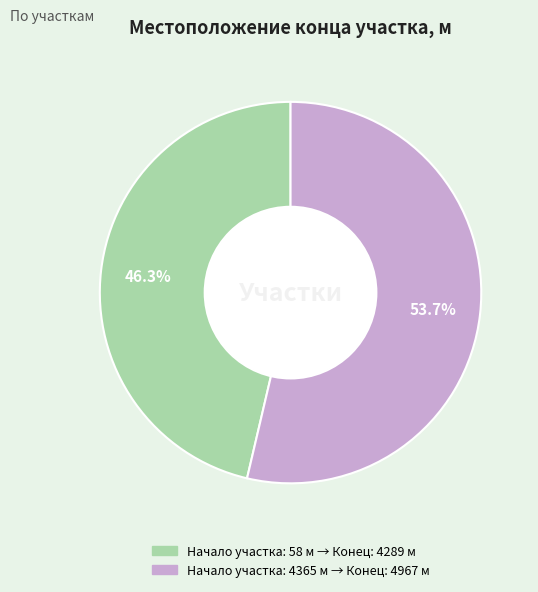

Does any single category account for the majority?

Yes